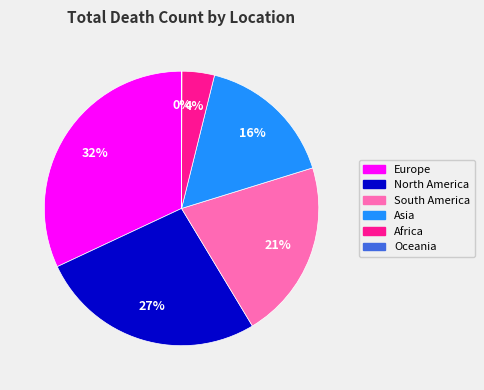

Is the sum of North America and Europe greater than half?

Yes